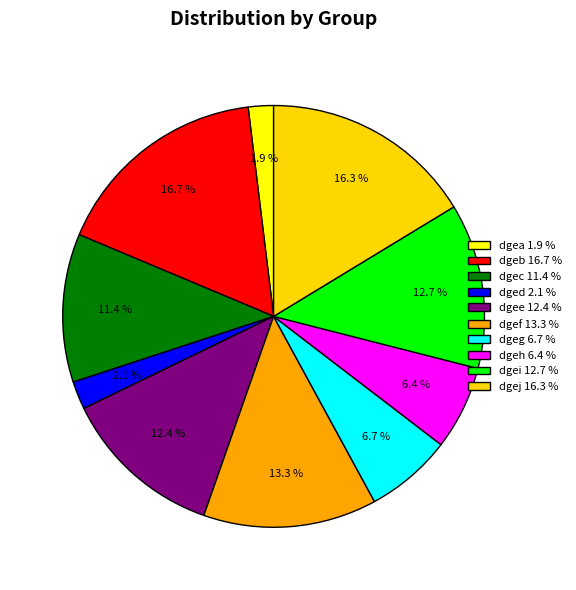

How many segments does this pie chart have?

10